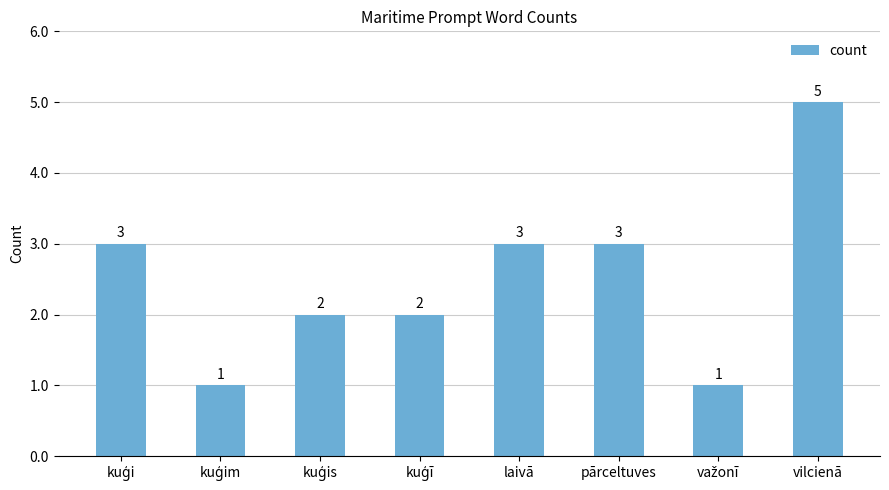

At which category does the chart reach its peak across all series?

vilcienā